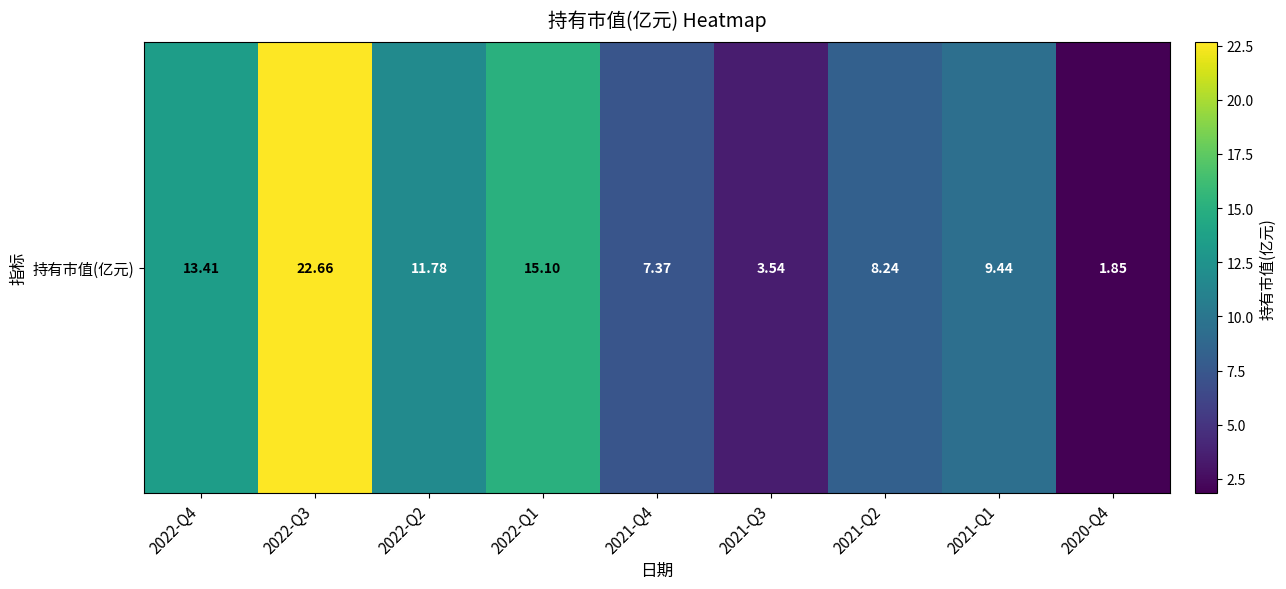

Reading left to right, extract all data points from this chart.

13.4	22.7	11.8	15.1	7.4	3.5	8.2	9.4	1.9